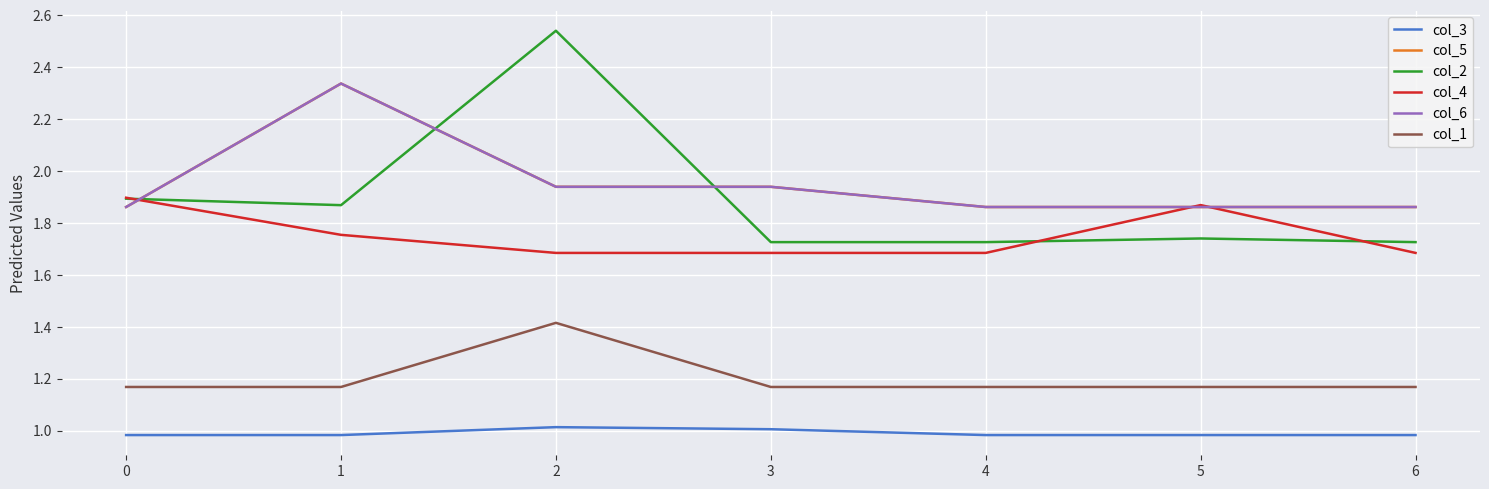

True or false: col_6 has more than 1 points higher than both neighbors.

False